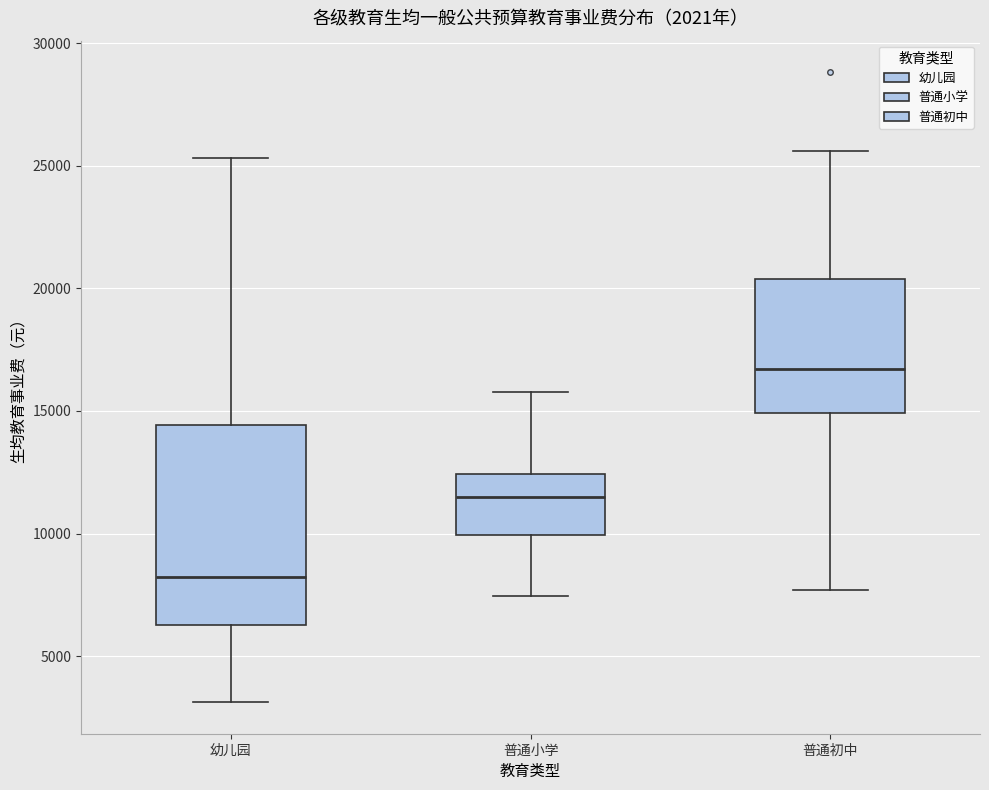

Where is the upper edge of the box for 幼儿园 on the y-axis? The values are not printed on the chart, so give them approximately, as read against the axis.

14500